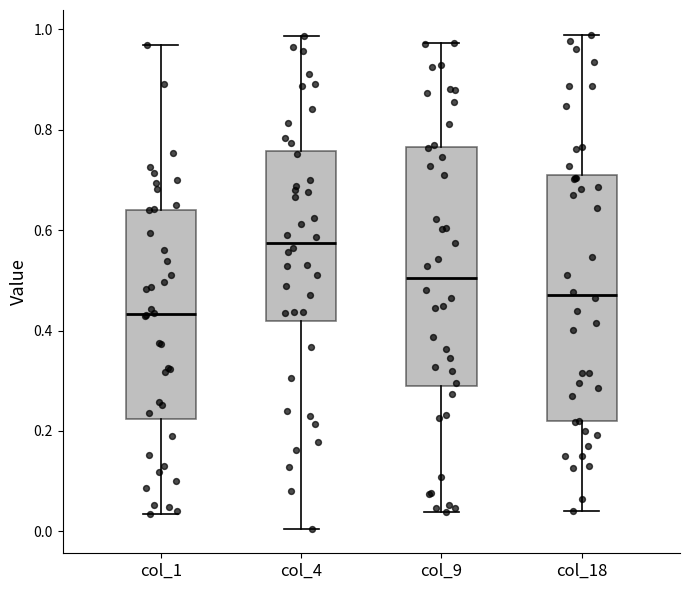

Reading left to right, read every box against the y-axis: the position of its median line, the range the box covers, and the ends of its whiskers. The values are not printed on the chart, so give them approximately, as read against the axis.

col_1: median 0.44, box 0.22 to 0.64, whiskers 0.04 to 0.96
col_4: median 0.58, box 0.42 to 0.76, whiskers 0.00 to 0.98
col_9: median 0.50, box 0.28 to 0.76, whiskers 0.04 to 0.98
col_18: median 0.48, box 0.22 to 0.72, whiskers 0.04 to 0.98